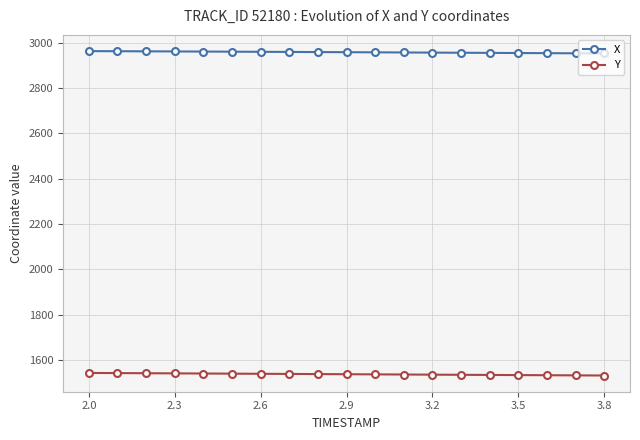

What is the value of the X point at the 4th from the left?

2961.7